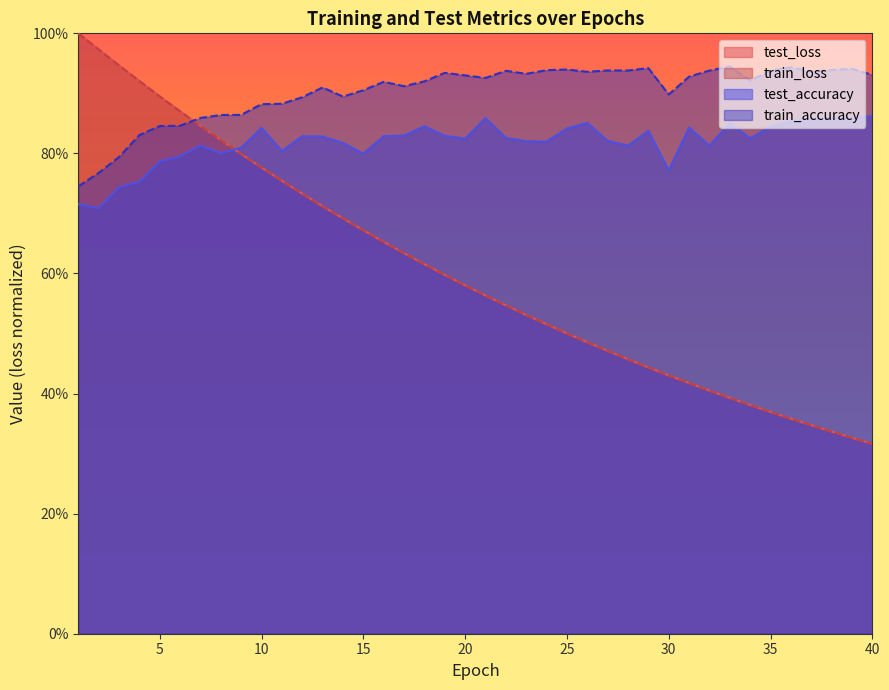

What is the spread (max minus min) of values at 39?

0.6